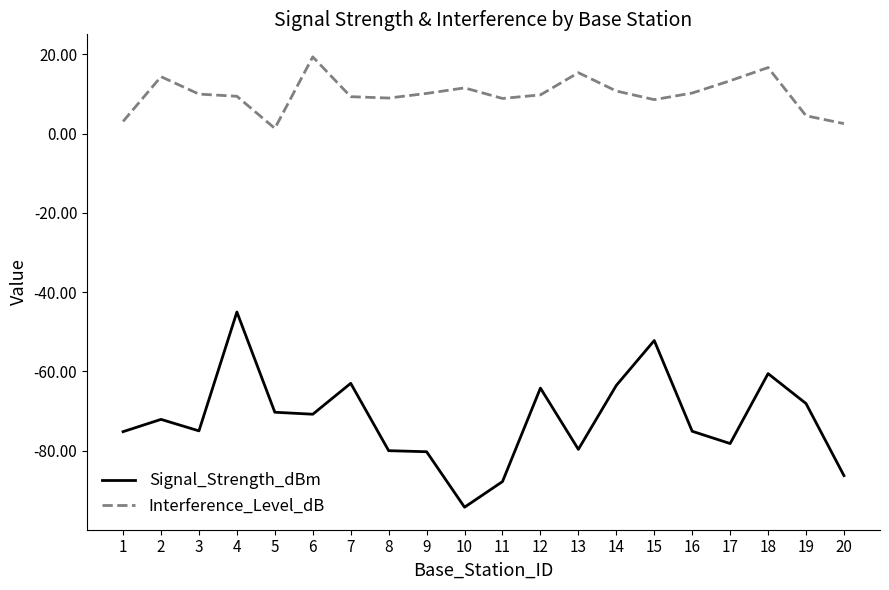

True or false: Signal_Strength_dBm and Interference_Level_dB cross at least once.

False